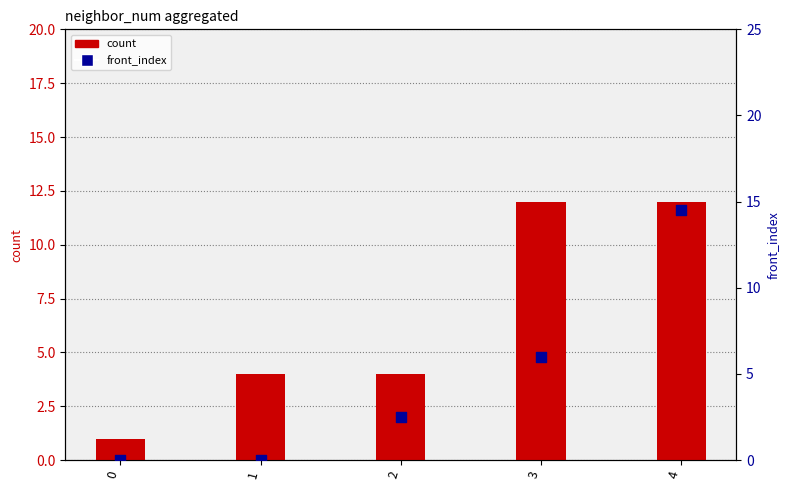

Which series contains the lowest Y value?

front_index